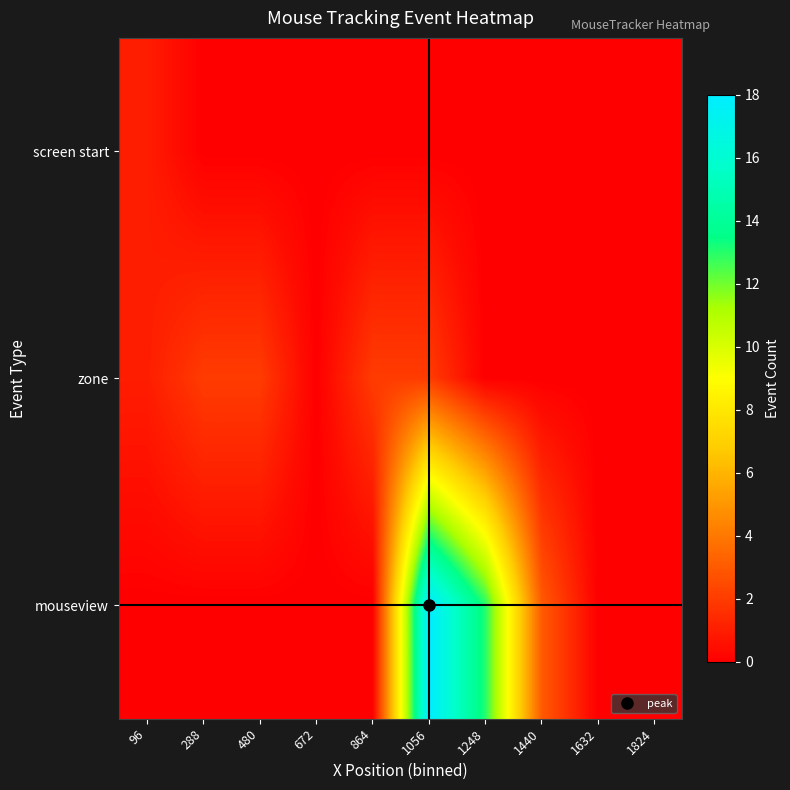

Reading right to left, what are all the values shown in this chart?

screen start: 1824=0	1632=0	1440=0	1248=0	1056=0	864=0	672=0	480=0	288=0	96=1
zone: 1824=0	1632=0	1440=0	1248=0	1056=2	864=2	672=0	480=2	288=2	96=1
mouseview: 1824=0	1632=0	1440=3	1248=13	1056=18	864=0	672=0	480=0	288=0	96=0